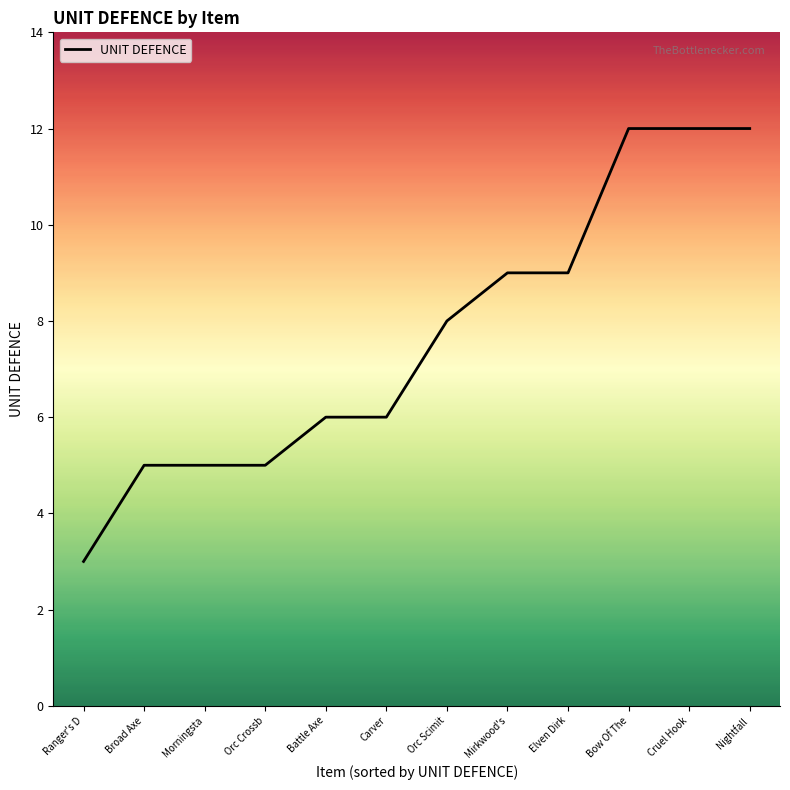

Is this an area chart (filled region under the line)?

No